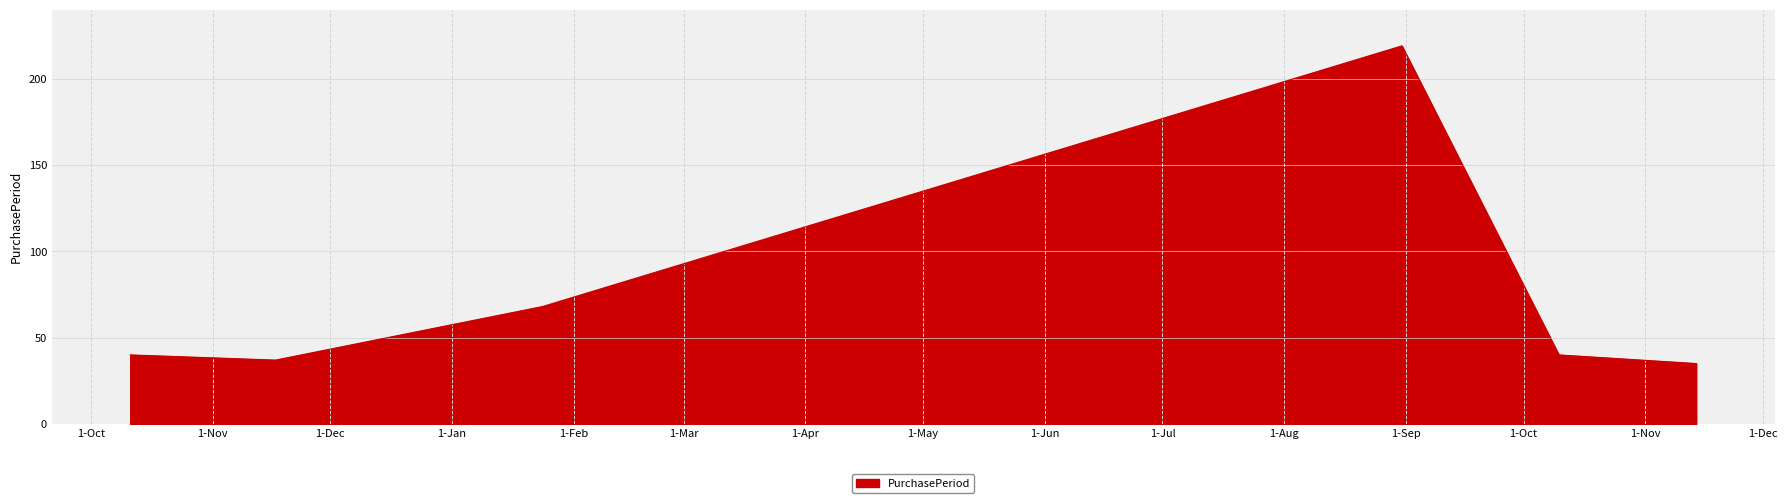

How many interior local peaks (higher than both neighbors) does the data have?

1